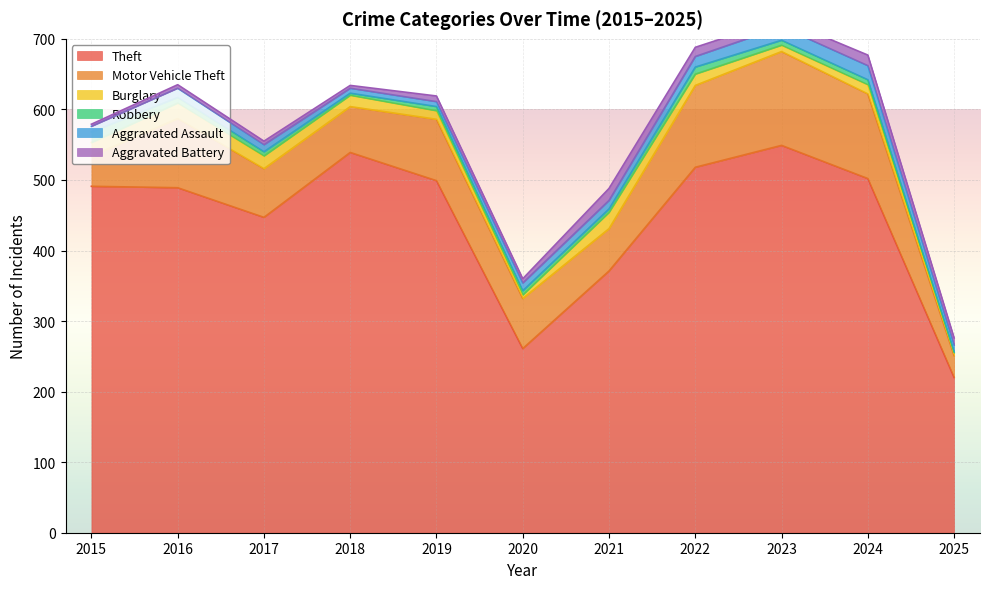

True or false: Aggravated Battery and Motor Vehicle Theft intersect in this chart.

False